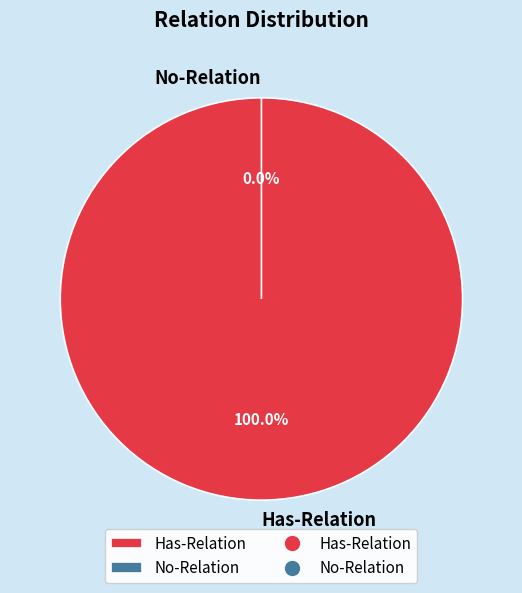

To the nearest percent, what is the average slice percentage?

50%